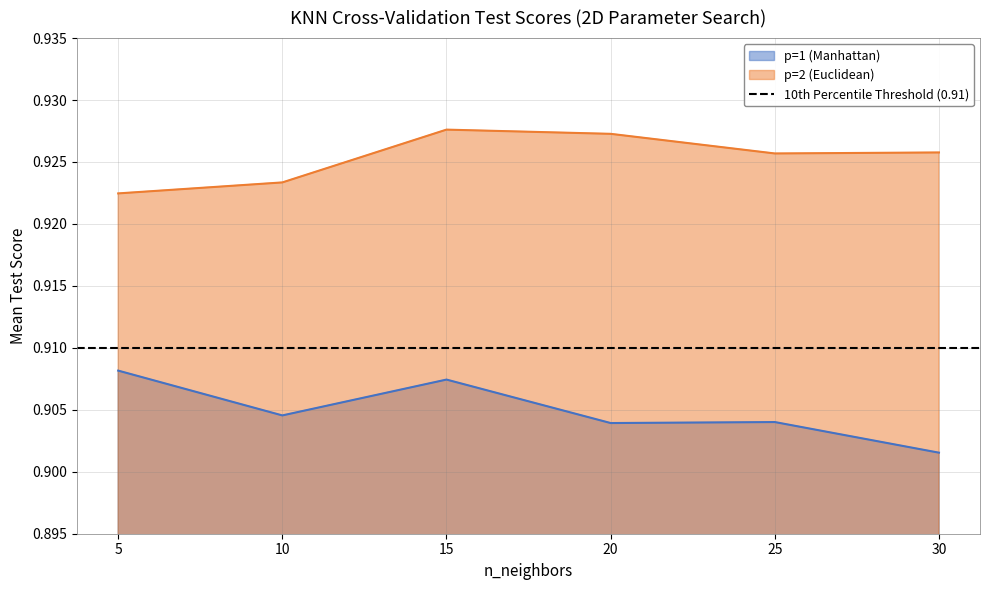

How many categories are shown in the chart?

6